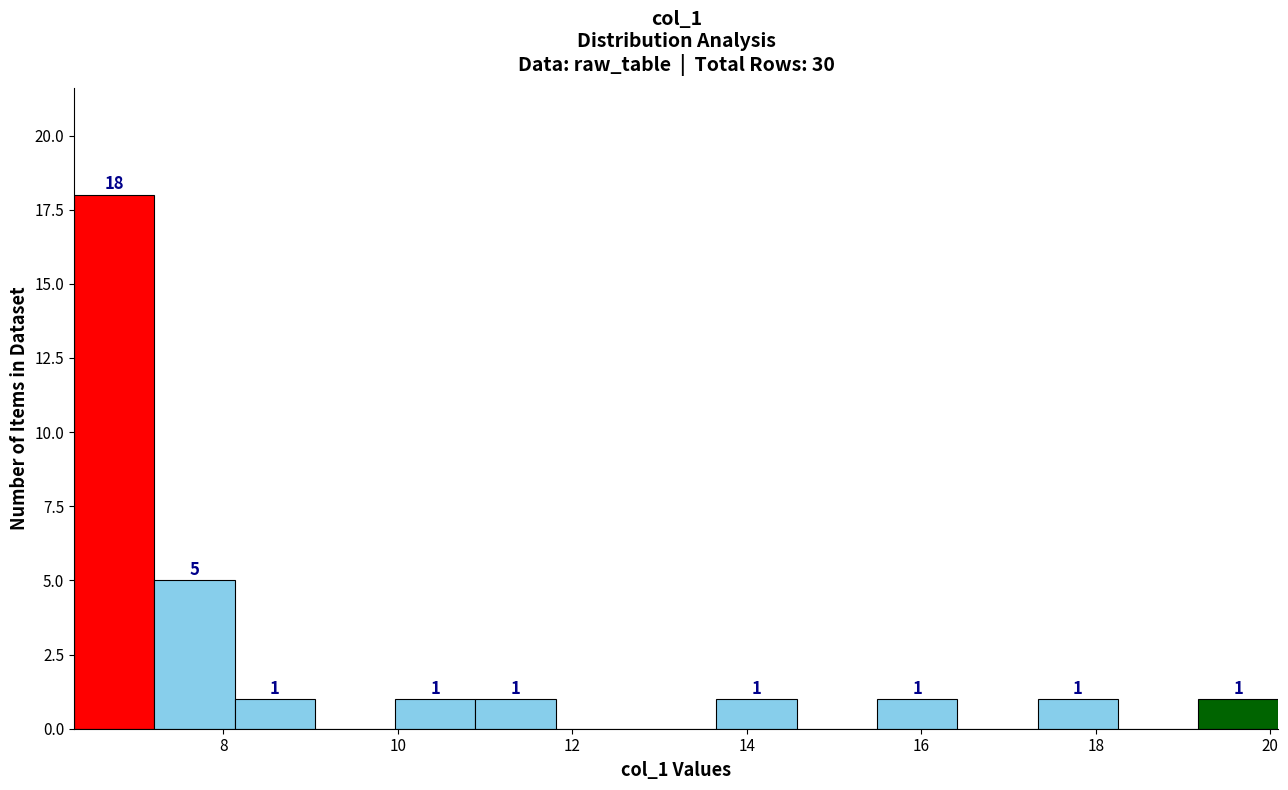

Over which range of the x-axis is the bar tallest?

6.2 to 7.2